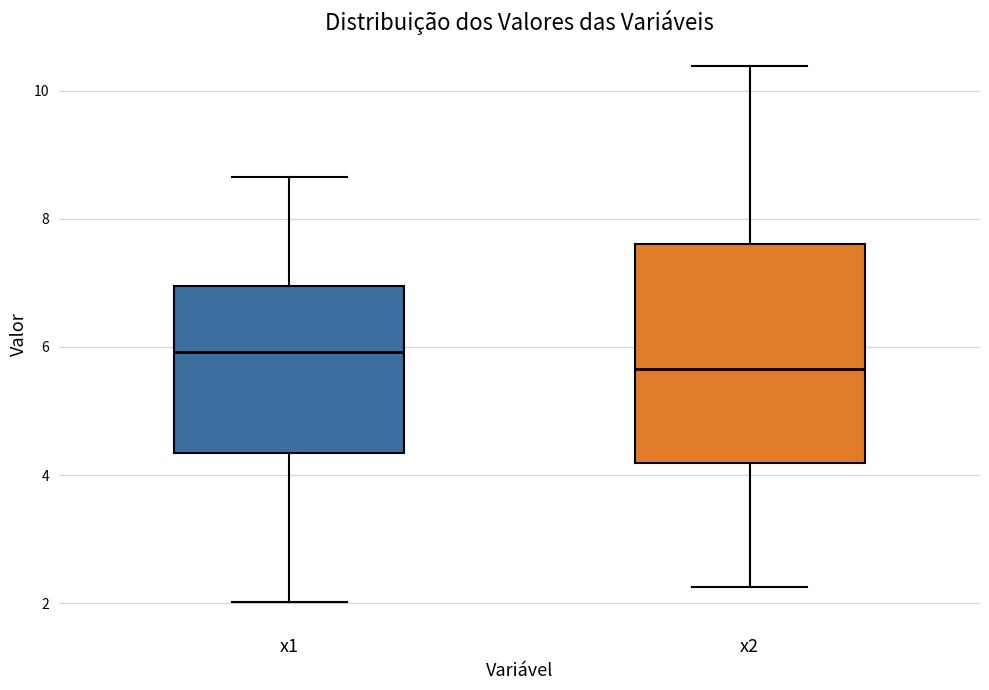

Which box is the tallest, from its lower edge to its upper edge?

x2